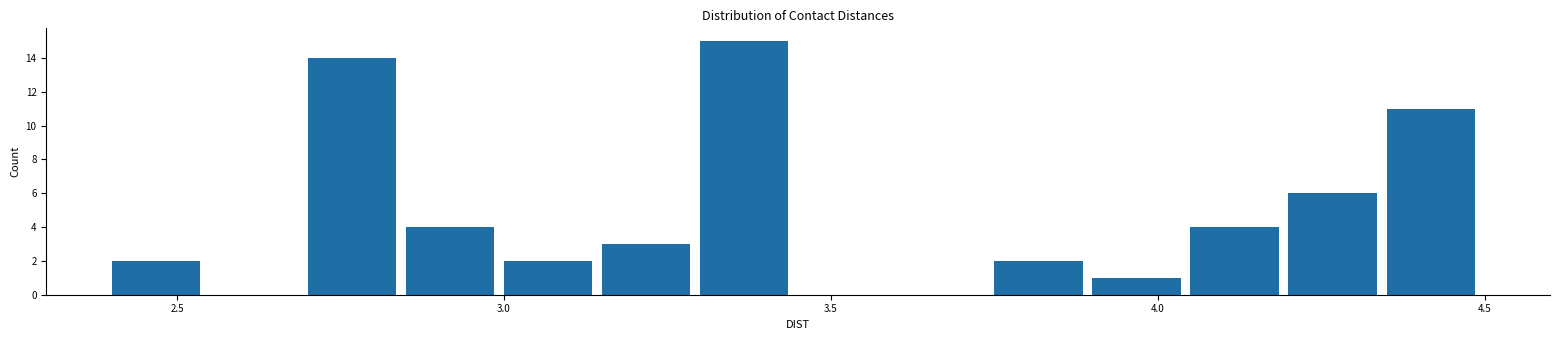

Read against the x-axis, roughly where is the centre of the tallest bar?

3.35